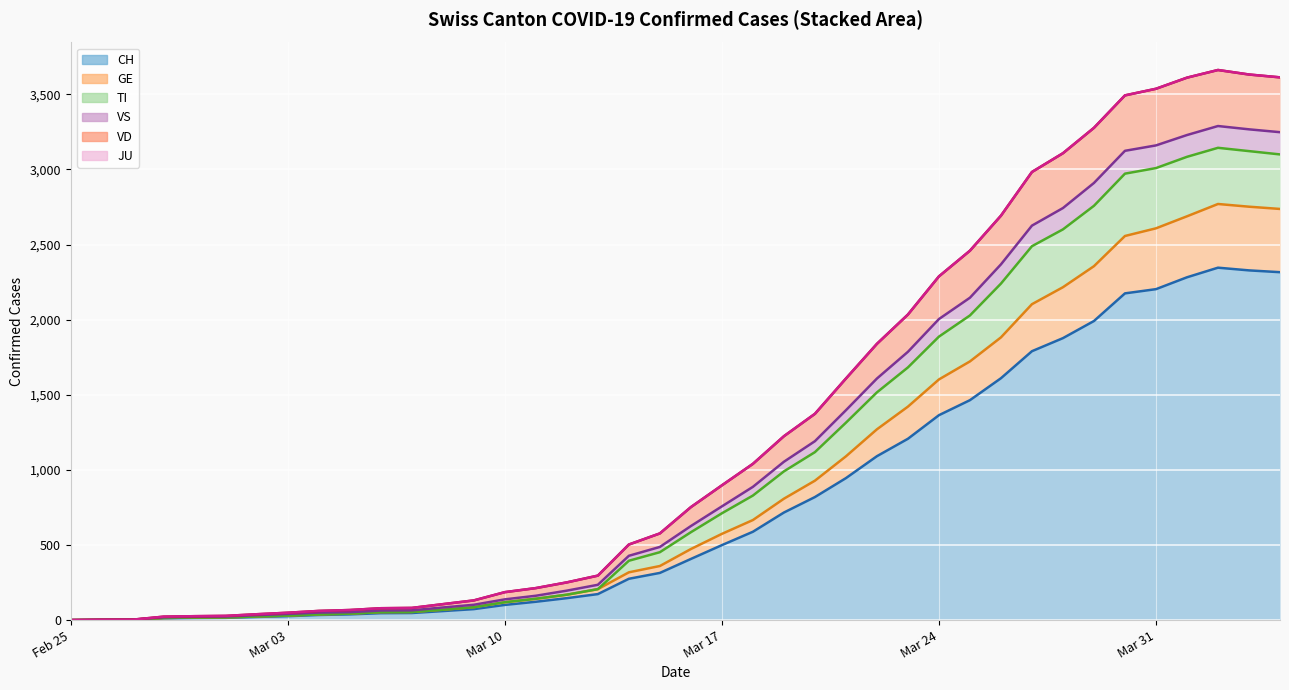

What is the maximum value for CH?

2346